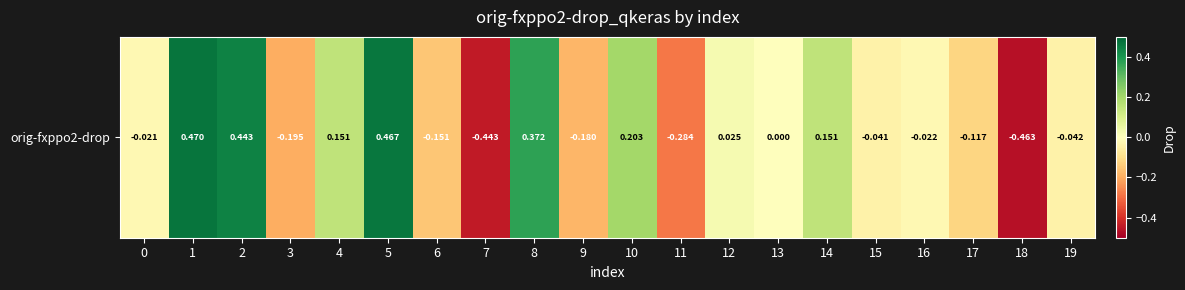

True or false: the data shows -0.2 at 6.

False